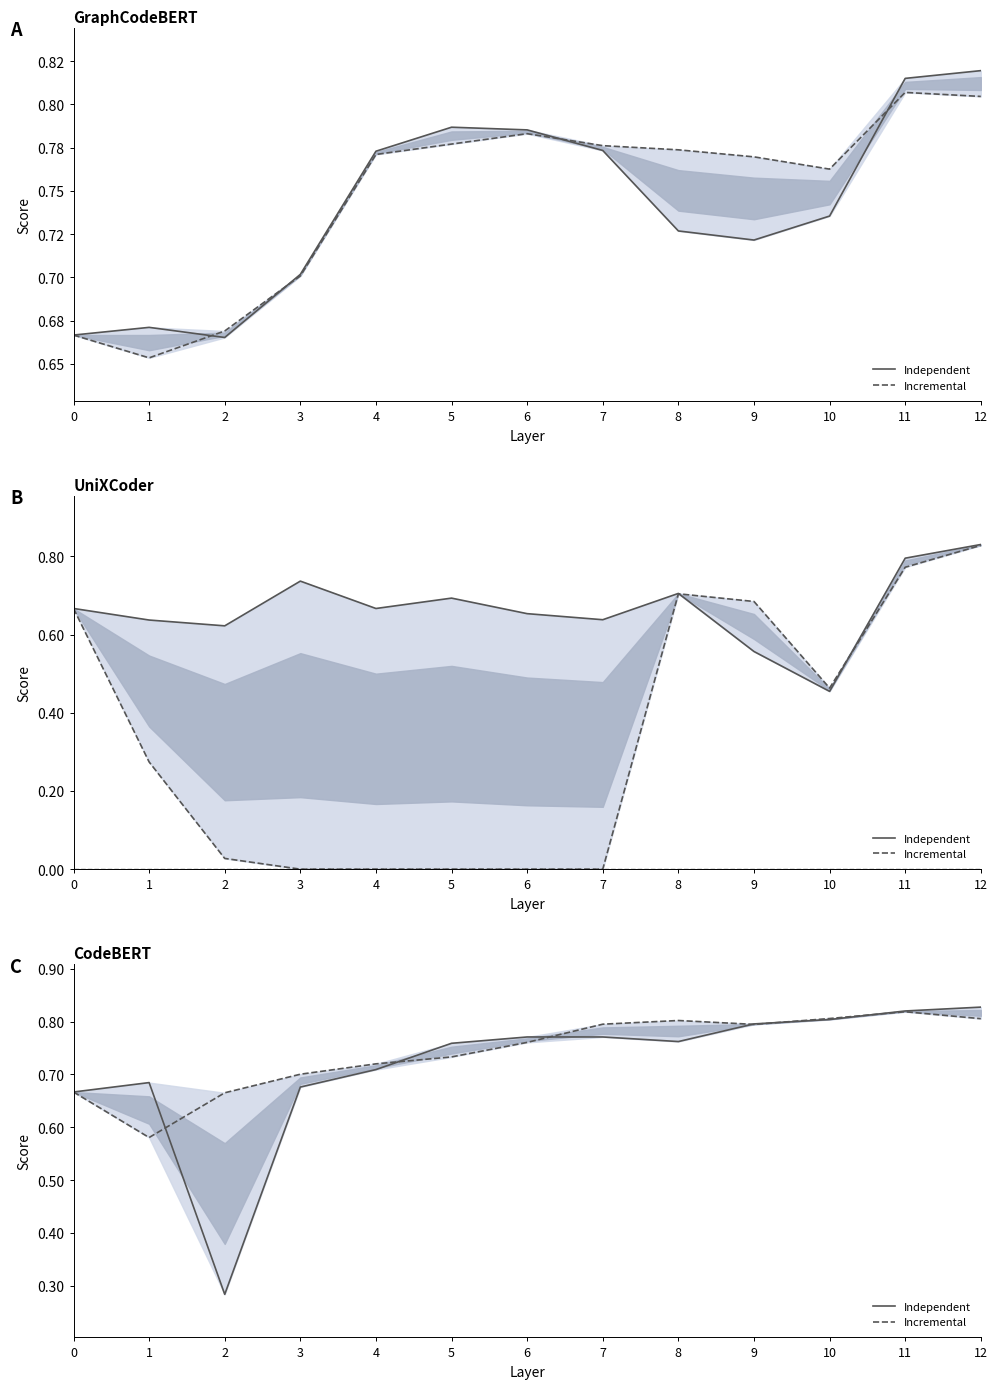

Reading left to right, list all the values displayed in this chart.

Independent: 0=0.7	1=0.7	2=0.3	3=0.7	4=0.7	5=0.8	6=0.8	7=0.8	8=0.8	9=0.8	10=0.8	11=0.8	12=0.8
Incremental: 0=0.7	1=0.6	2=0.7	3=0.7	4=0.7	5=0.7	6=0.8	7=0.8	8=0.8	9=0.8	10=0.8	11=0.8	12=0.8